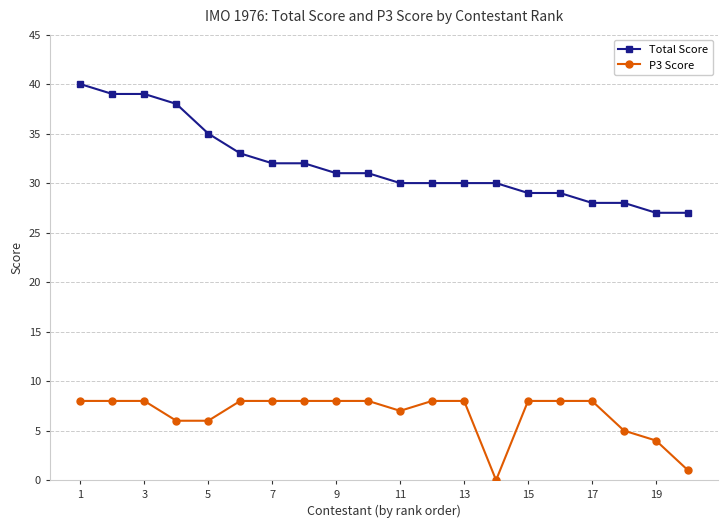

How many distinct data groups are displayed?

2